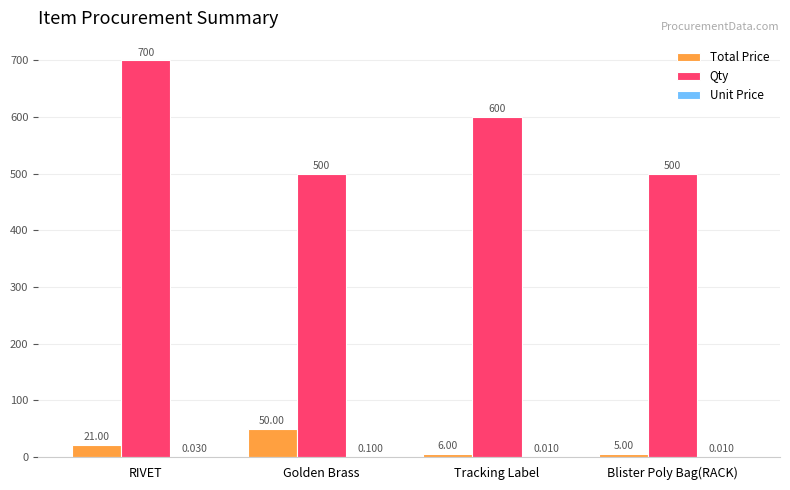

At which label is Total Price closest to 27?

RIVET